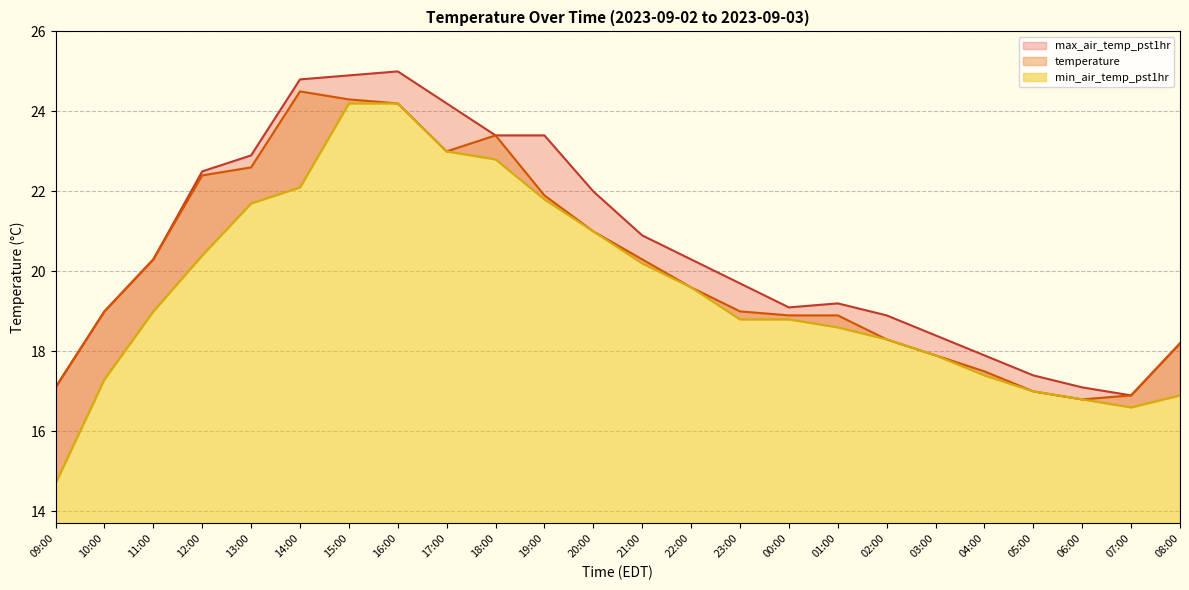

Which label corresponds to the smallest value in the chart?

09:00